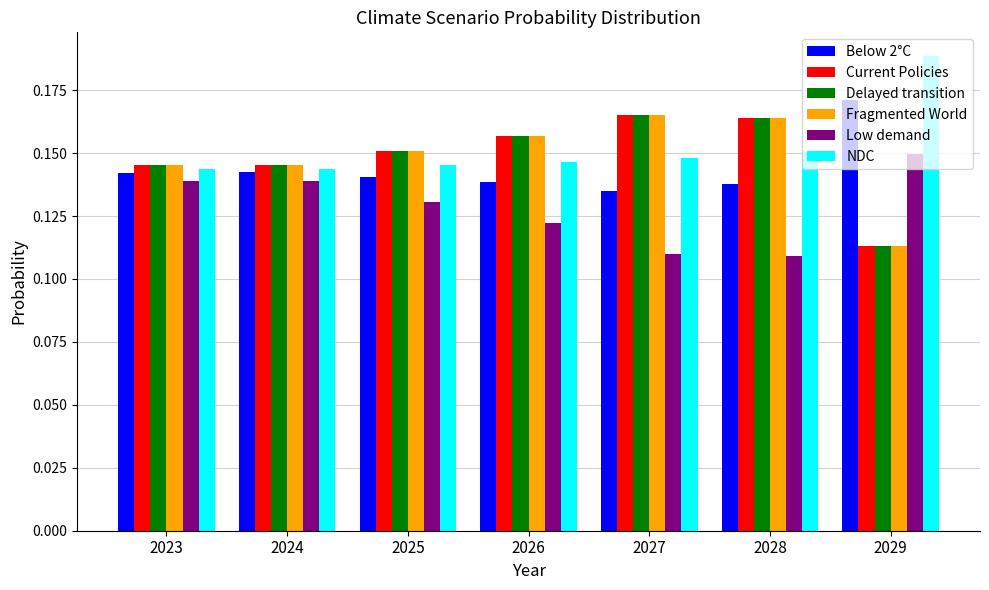

Is it true that Below 2°C equals 0.2 at 2025?

False